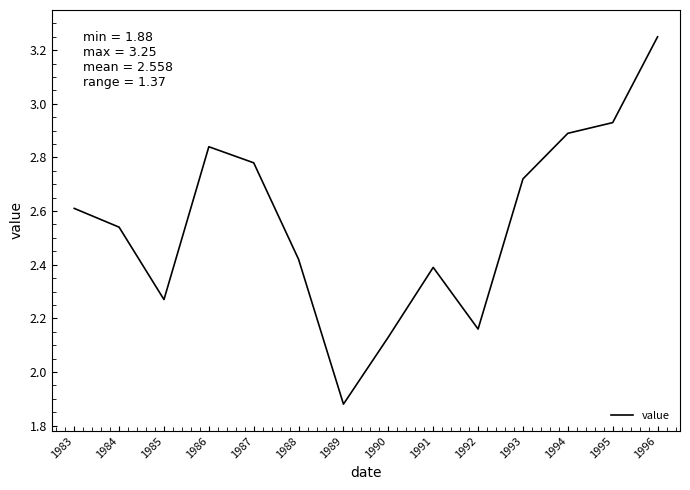

At which category does the chart reach its minimum across all series?

1989